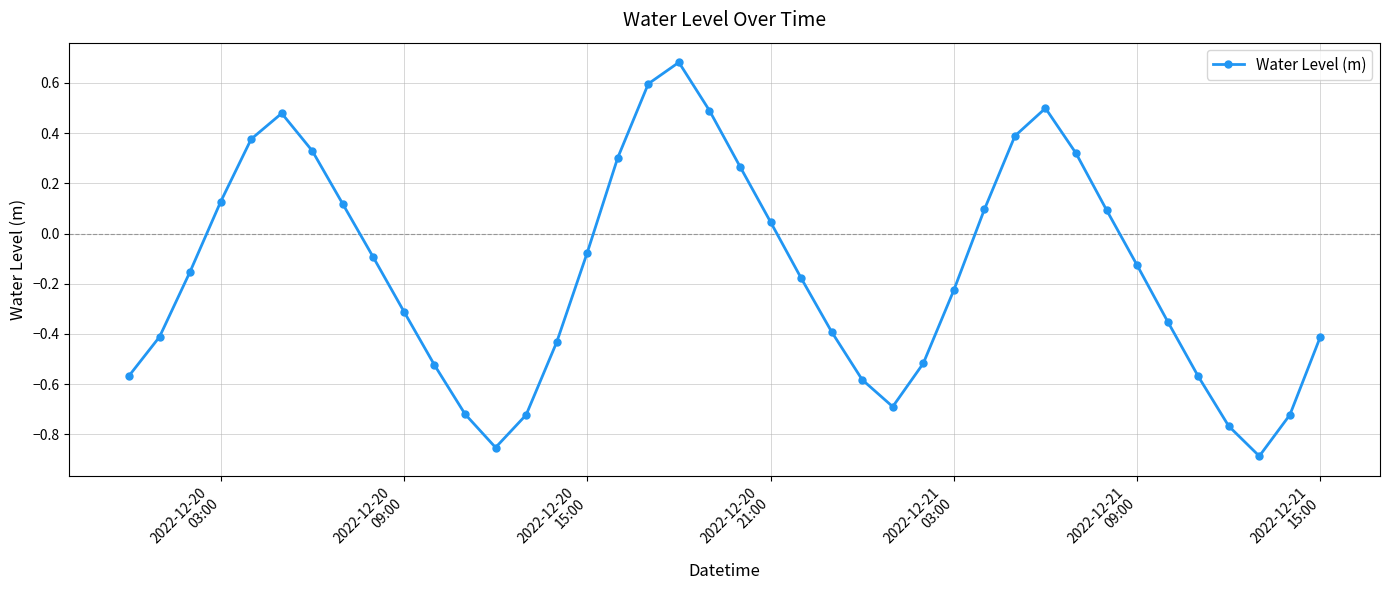

Does the chart display data point markers on the line(s)?

Yes